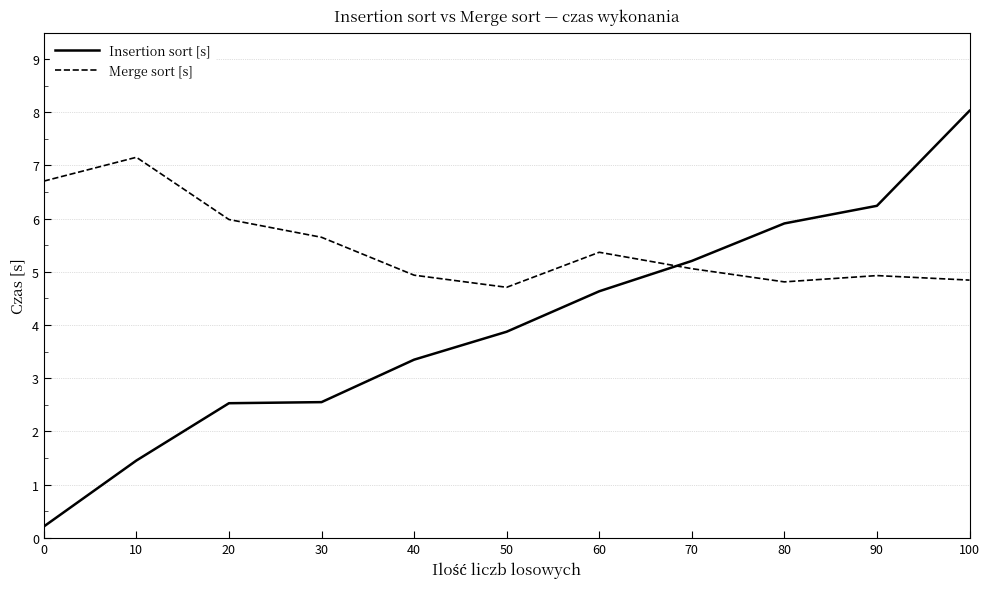

At which label does Insertion sort [s] first exceed 3?

40